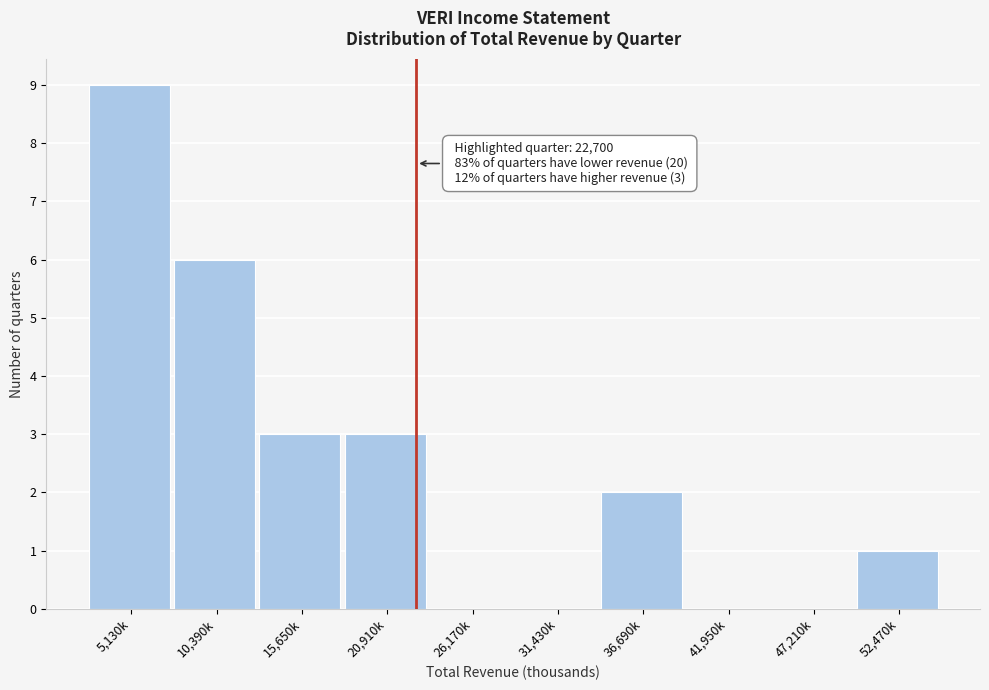

Reading left to right, list all the values displayed in this chart.

5,130k=9	10,390k=6	15,650k=3	20,910k=3	26,170k=0	31,430k=0	36,690k=2	41,950k=0	47,210k=0	52,470k=1